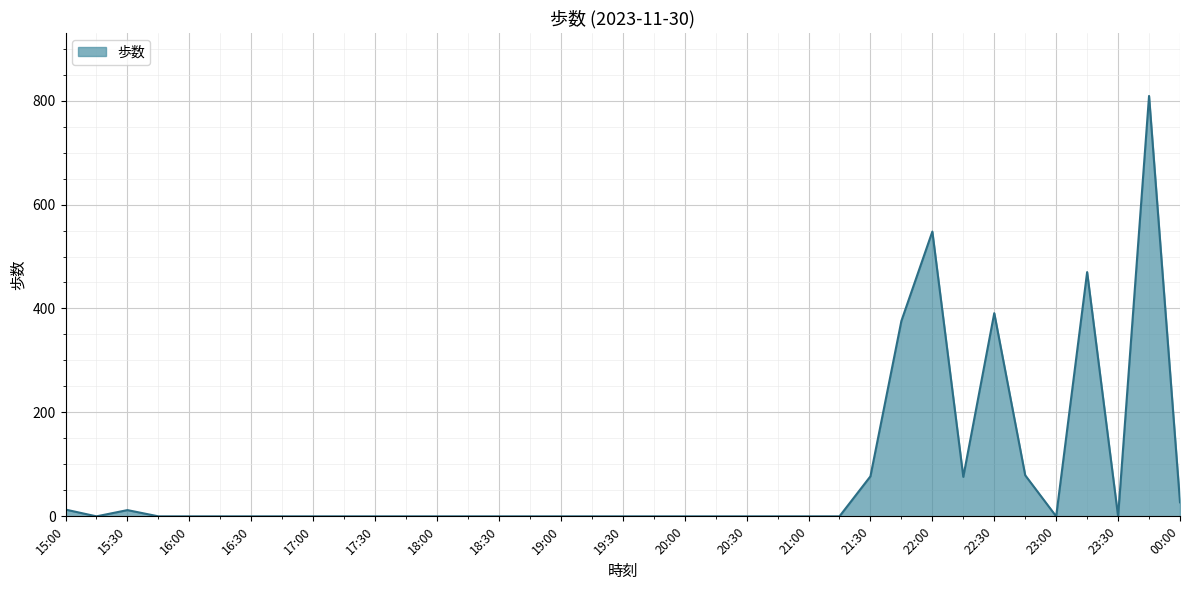

What is the difference between the second highest and minimum values?

548